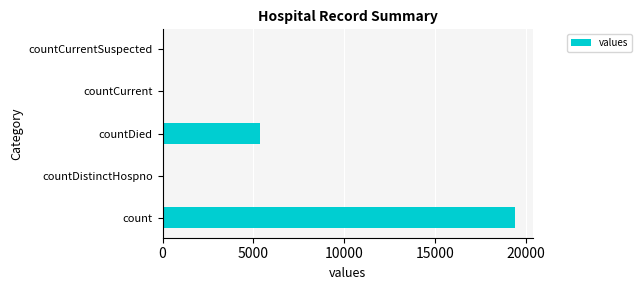

Which has a higher value, count or countDistinctHospno?

count